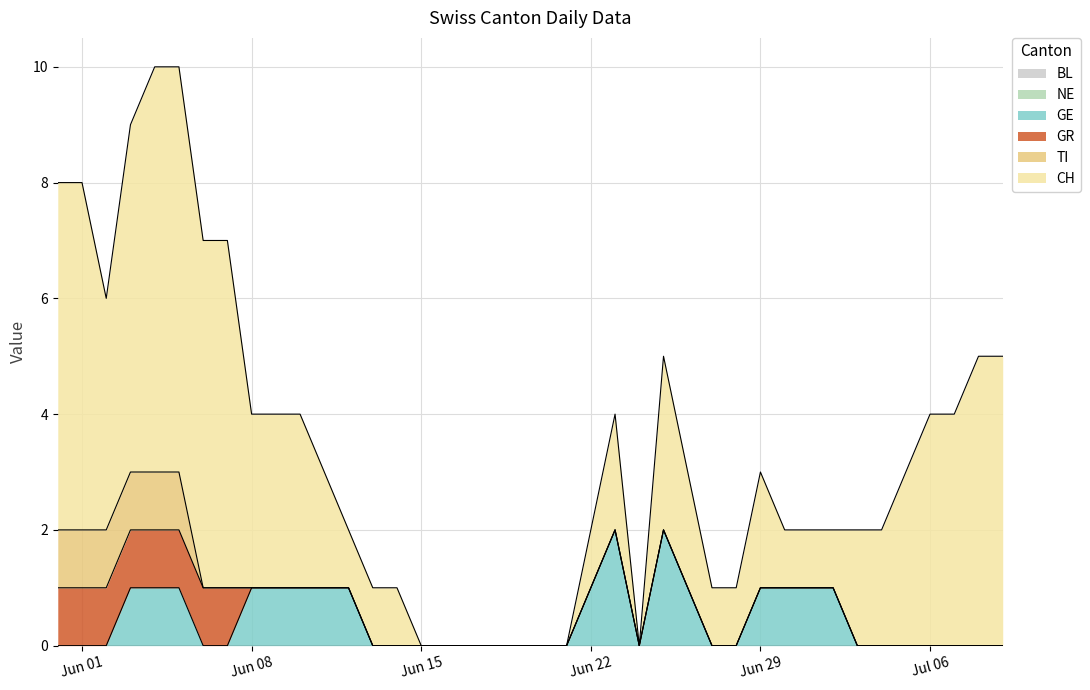

At which category is the sum across all series the highest?

2020-06-04